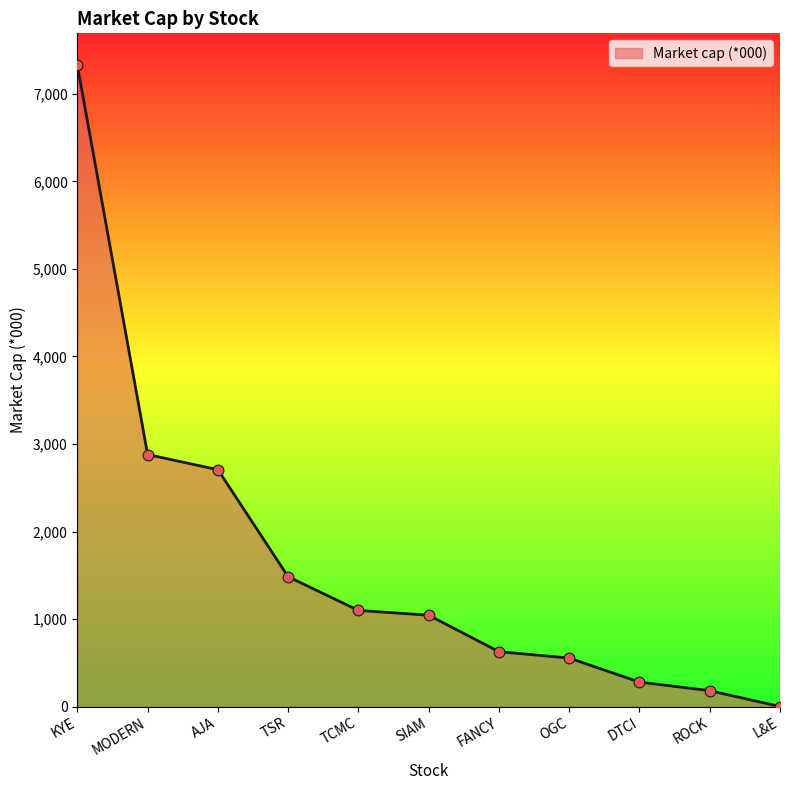

Approximately how many times larger is the value at ROCK compared to TCMC?

0.2